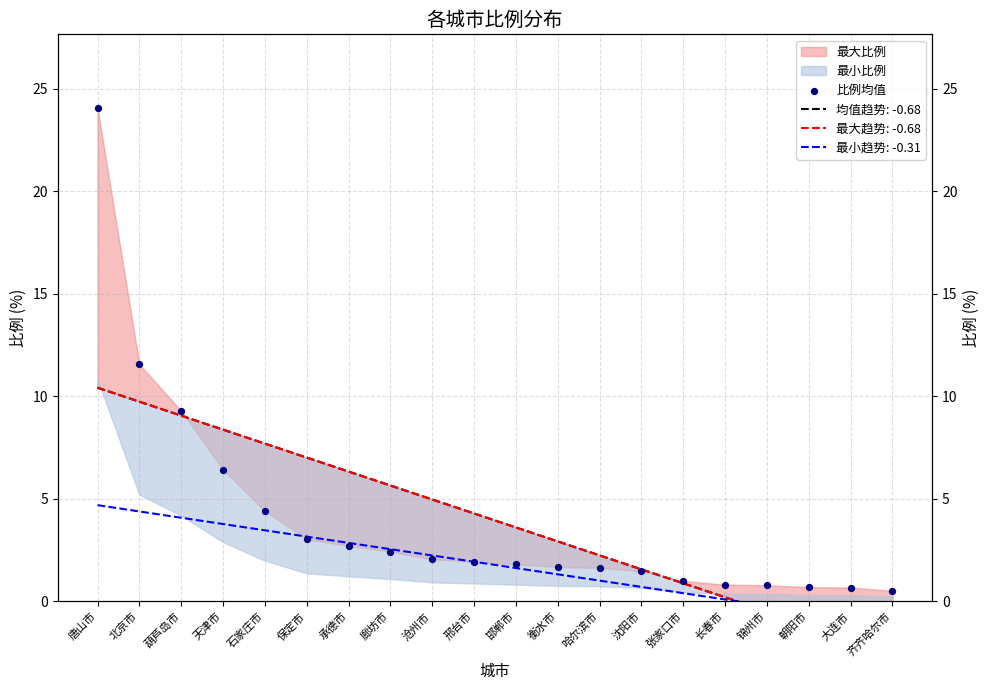

Which has a higher value, 张家口市 or 长春市?

张家口市